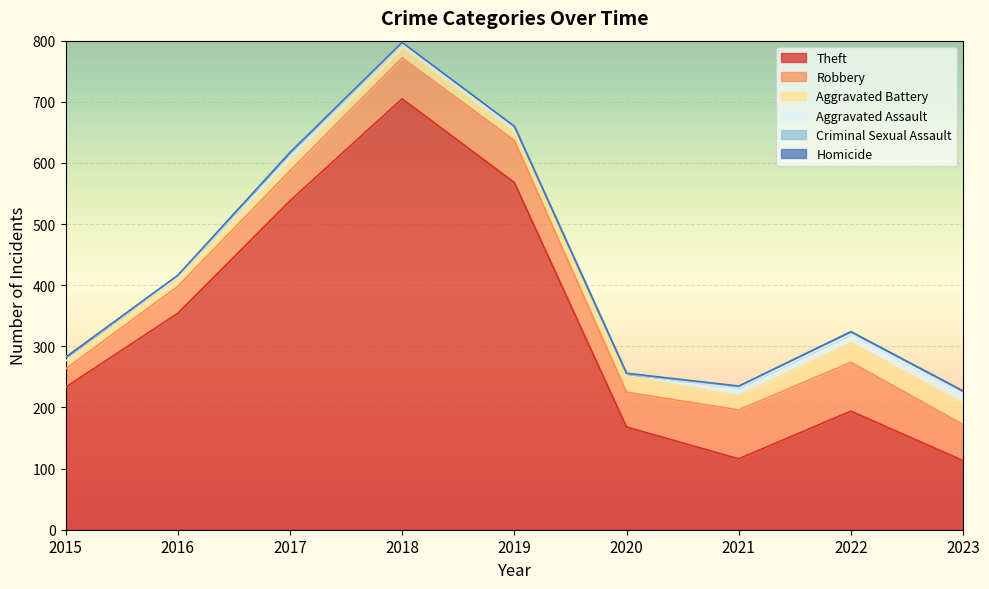

What is the total value across all series at 2021?

235